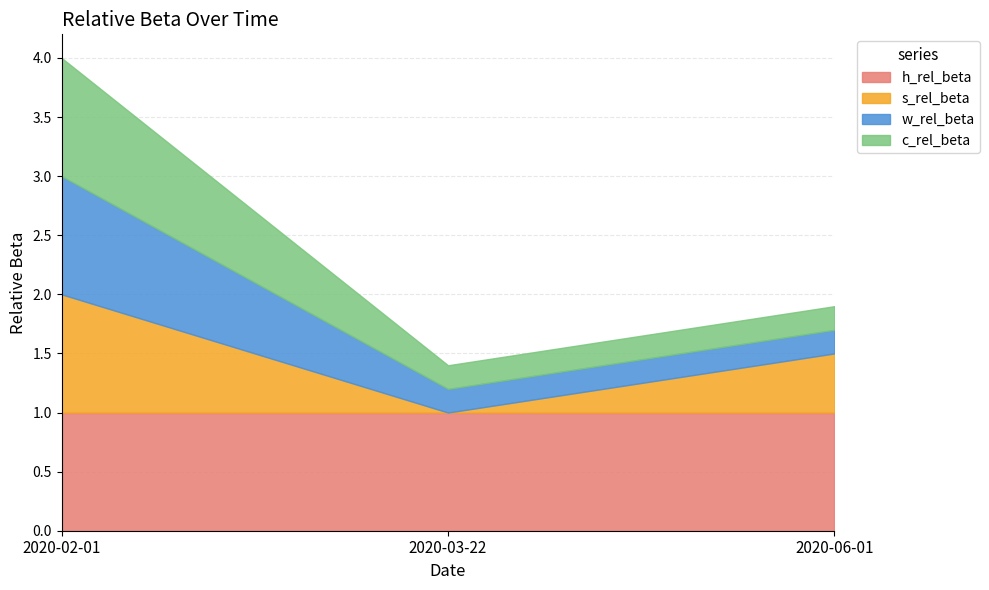

Is it true that s_rel_beta equals -0.4 at 2020-03-22?

False